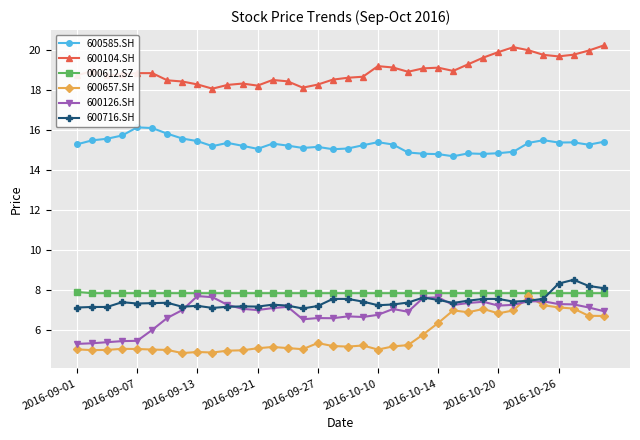

Which series has the largest total across all categories?

600104.SH